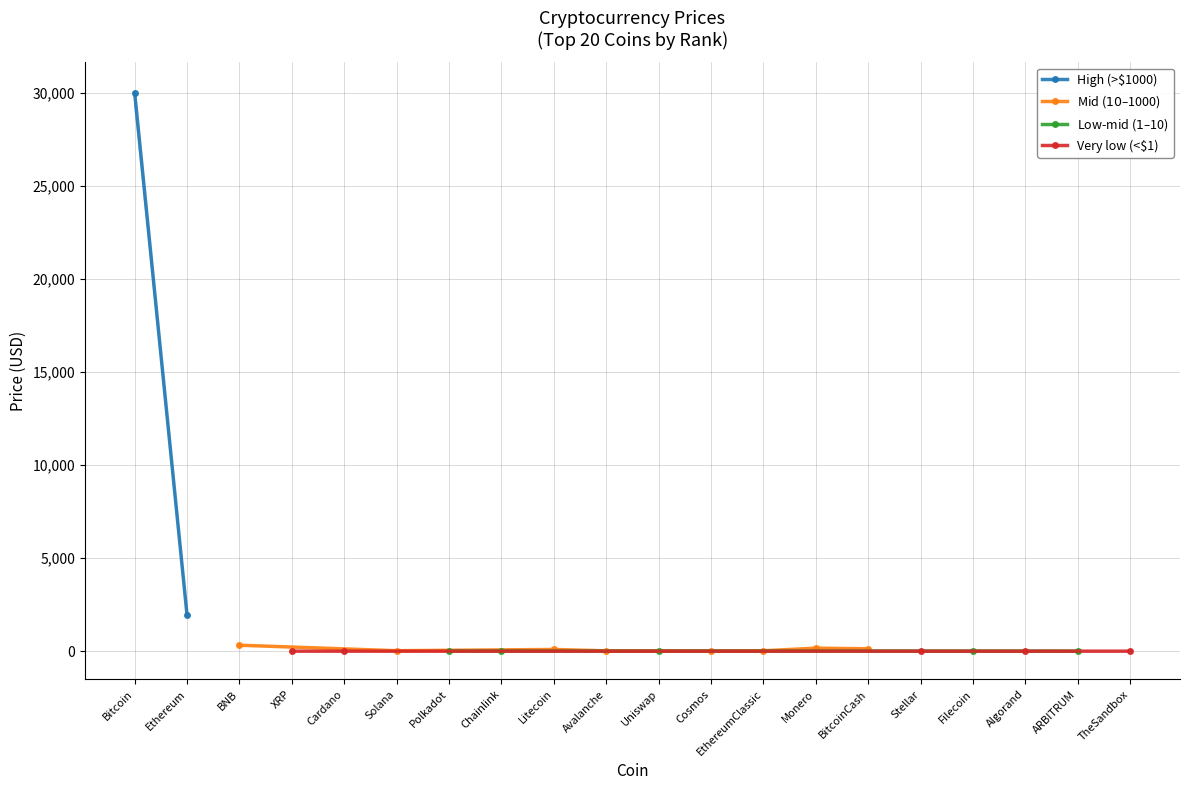

What is the change in value from Monero to ARBITRUM?

-161.3